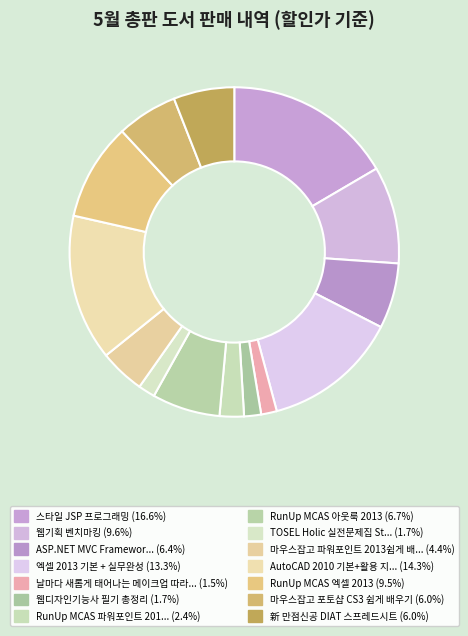

To the nearest percent, what is the average slice percentage?

7%